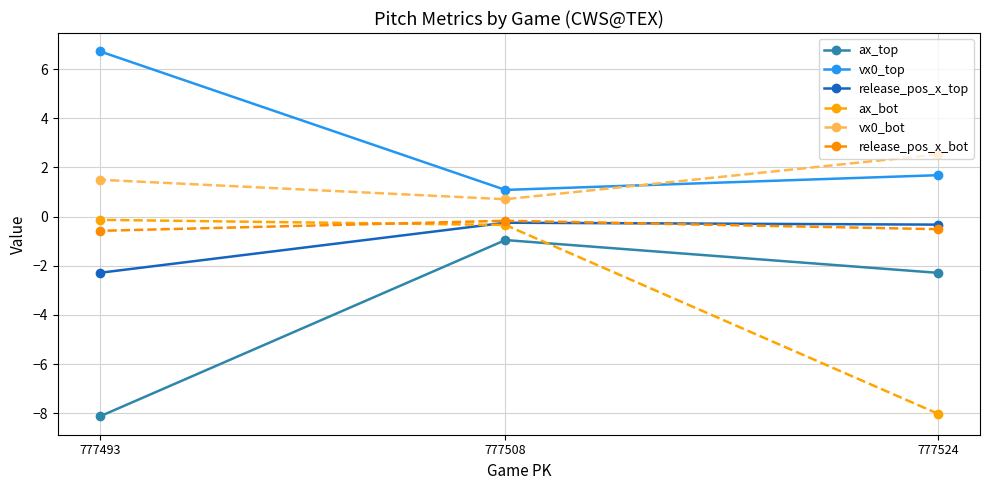

At 777508, list the series in order from smallest to largest.

ax_top, ax_bot, release_pos_x_top, release_pos_x_bot, vx0_bot, vx0_top